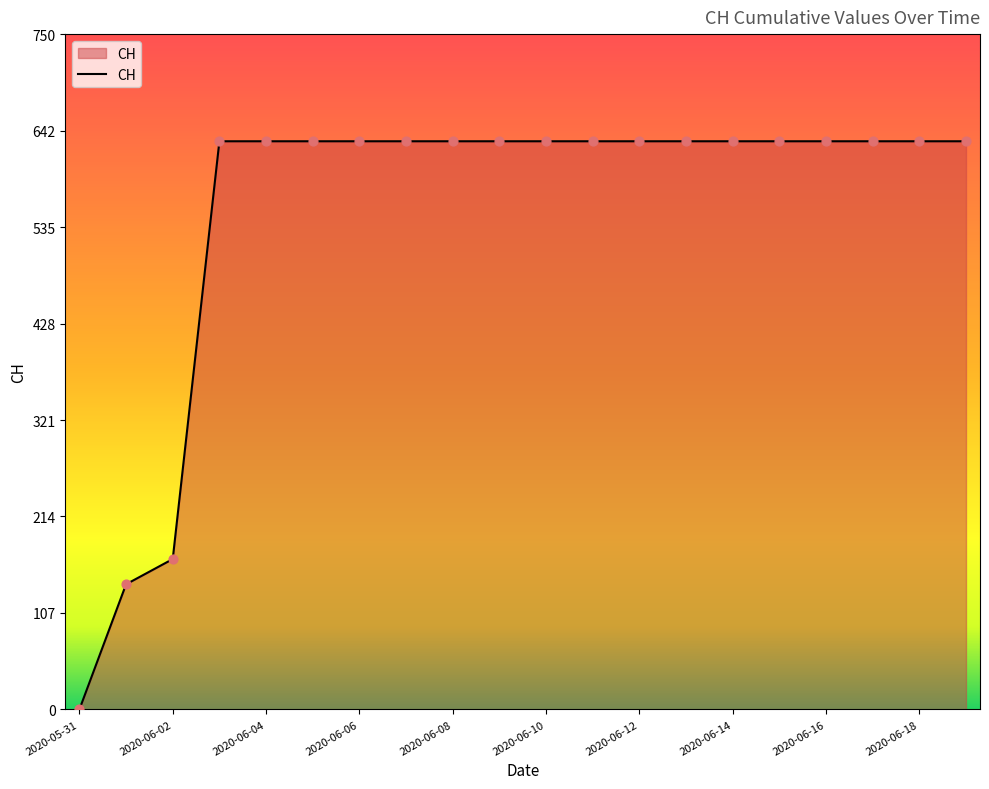

What is the maximum value shown in the chart?

631